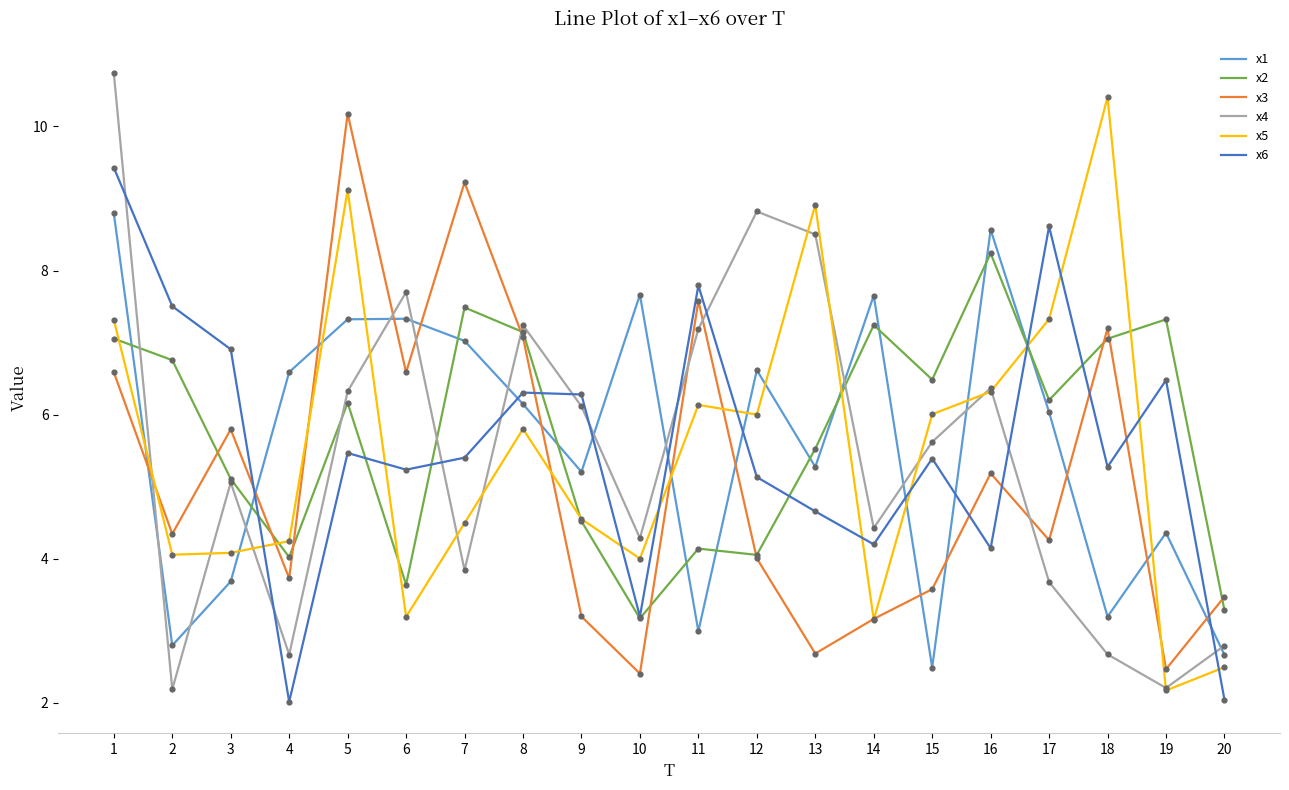

At how many categories does at least one series exceed 9?

4